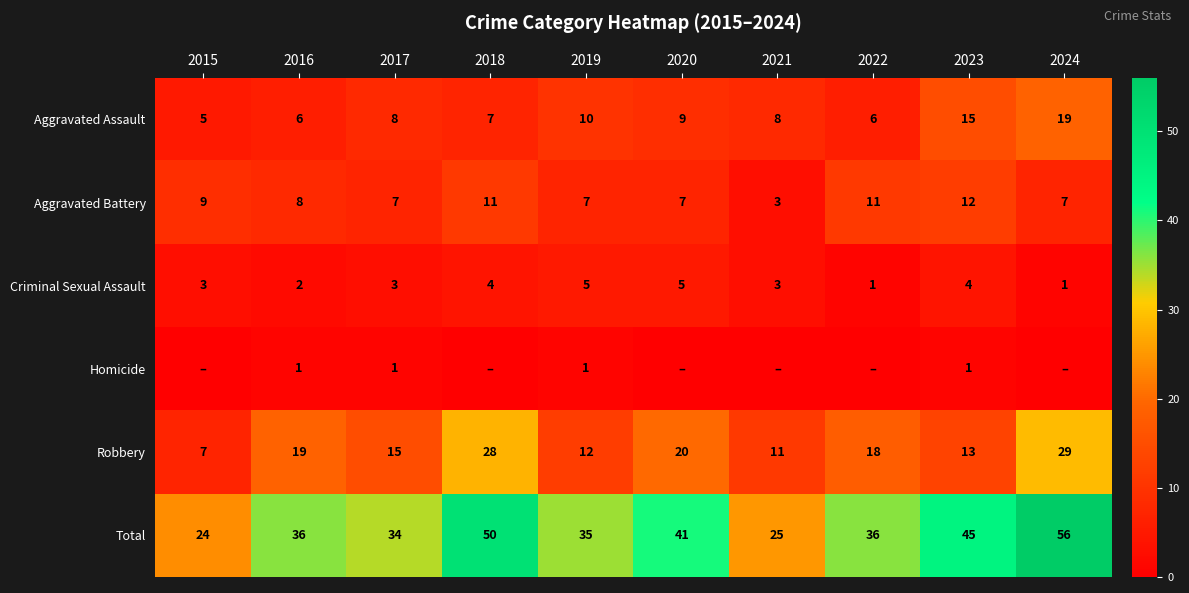

Is the value of Criminal Sexual Assault at 2016 greater than the value of Aggravated Assault at 2015?

No